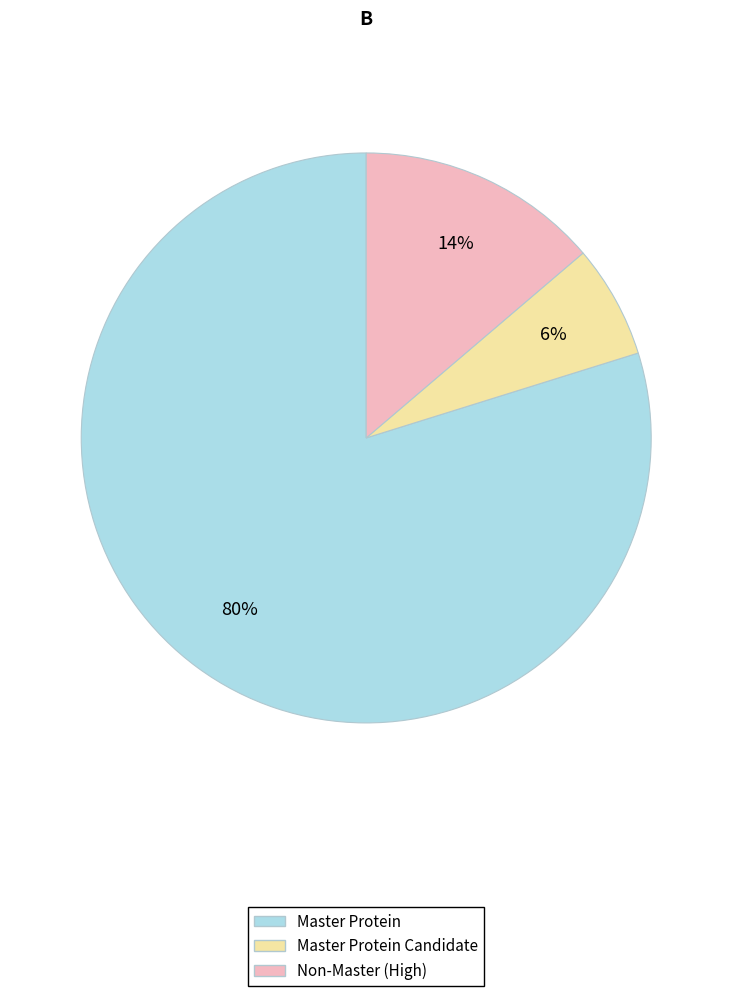

Do Non-Master (High) and Master Protein together represent more than half of the pie?

Yes